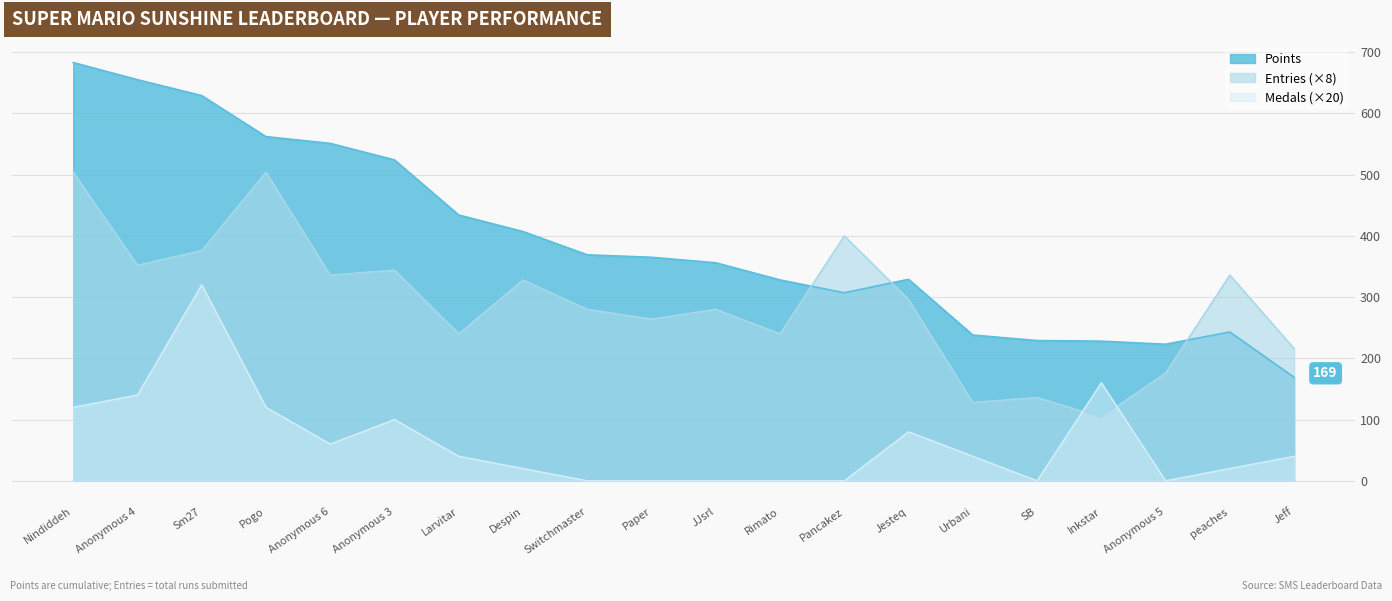

Reading left to right, extract all data points from this chart.

Points: 683	655	629	562	551	524	434	407	369	365	356	328	307	329	238	229	228	223	243	169
Entries: 504	352	376	504	336	344	240	328	280	264	280	240	400	296	128	136	104	176	336	216
Medals: 120	140	320	120	60	100	40	20	0	0	0	0	0	80	40	0	160	0	20	40